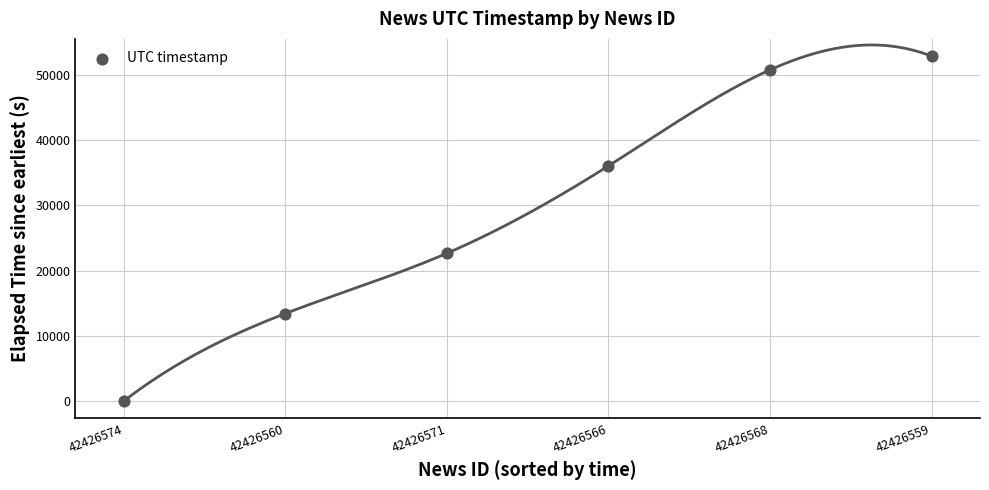

What Y value in the scatter plot is closest to 26439?

22652